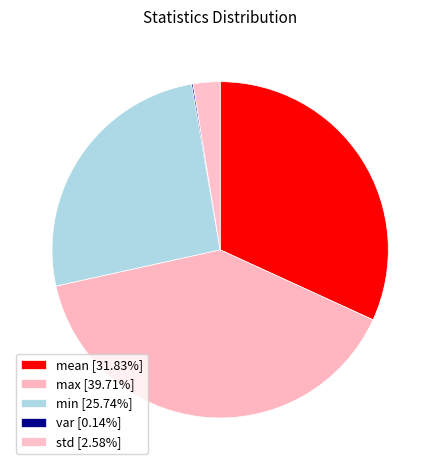

To the nearest percent, what is the difference between the min and max slice percentages?

14%